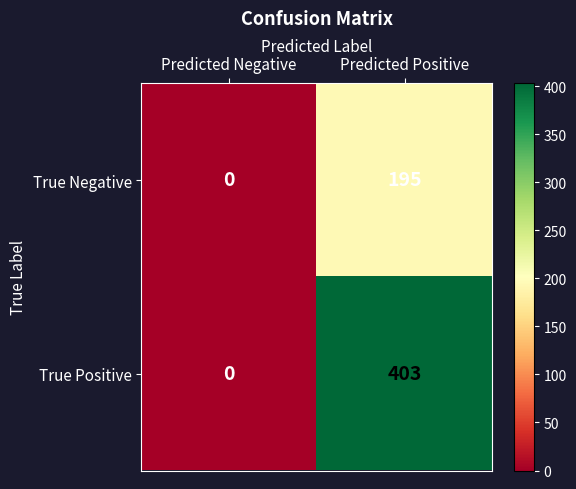

What is the difference between the True Negative values at Predicted Positive and Predicted Negative?

195